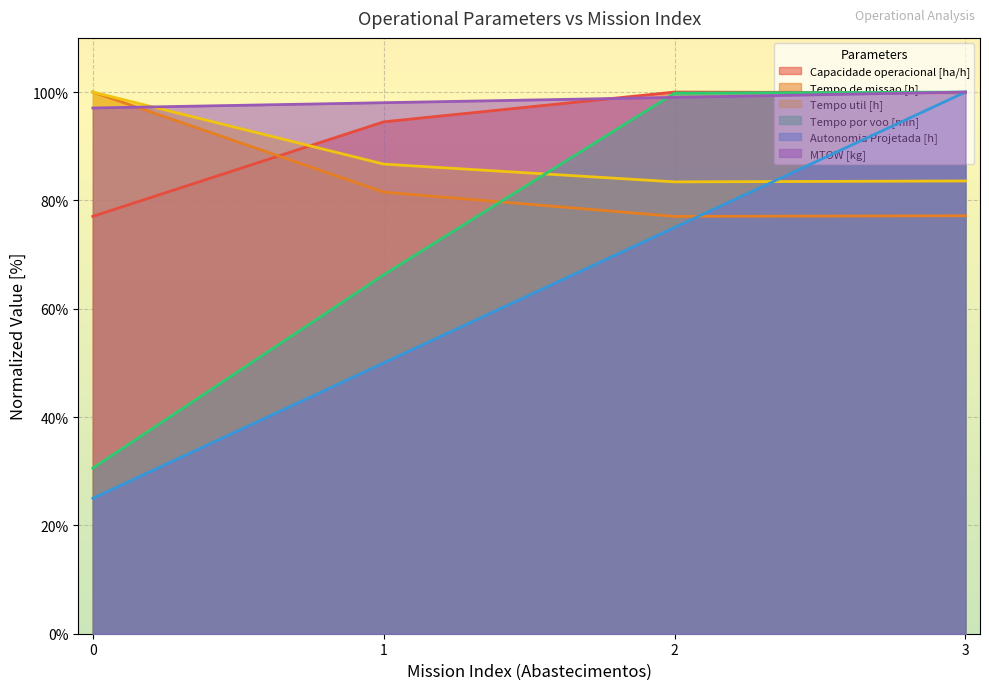

What is the greatest value displayed?

100.0